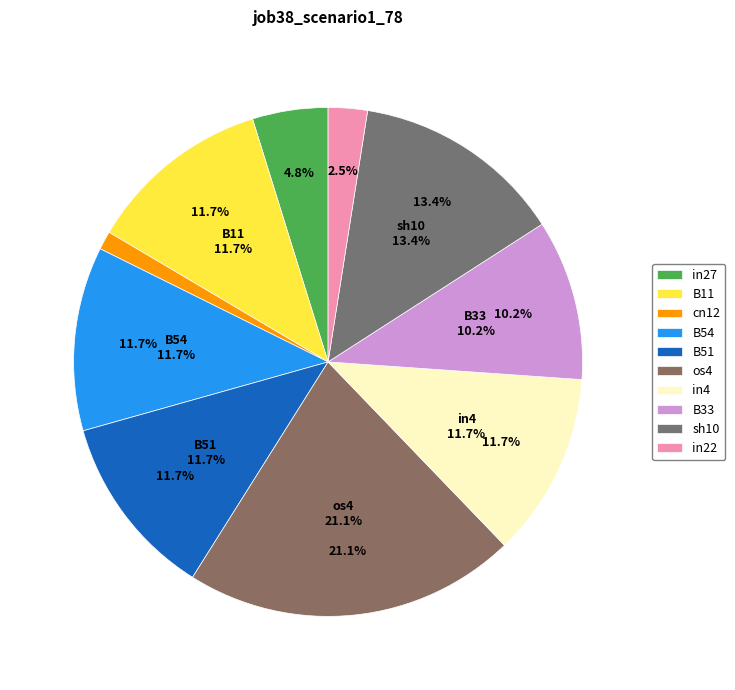

What percentage is the B54 slice, to the nearest percent?

12%